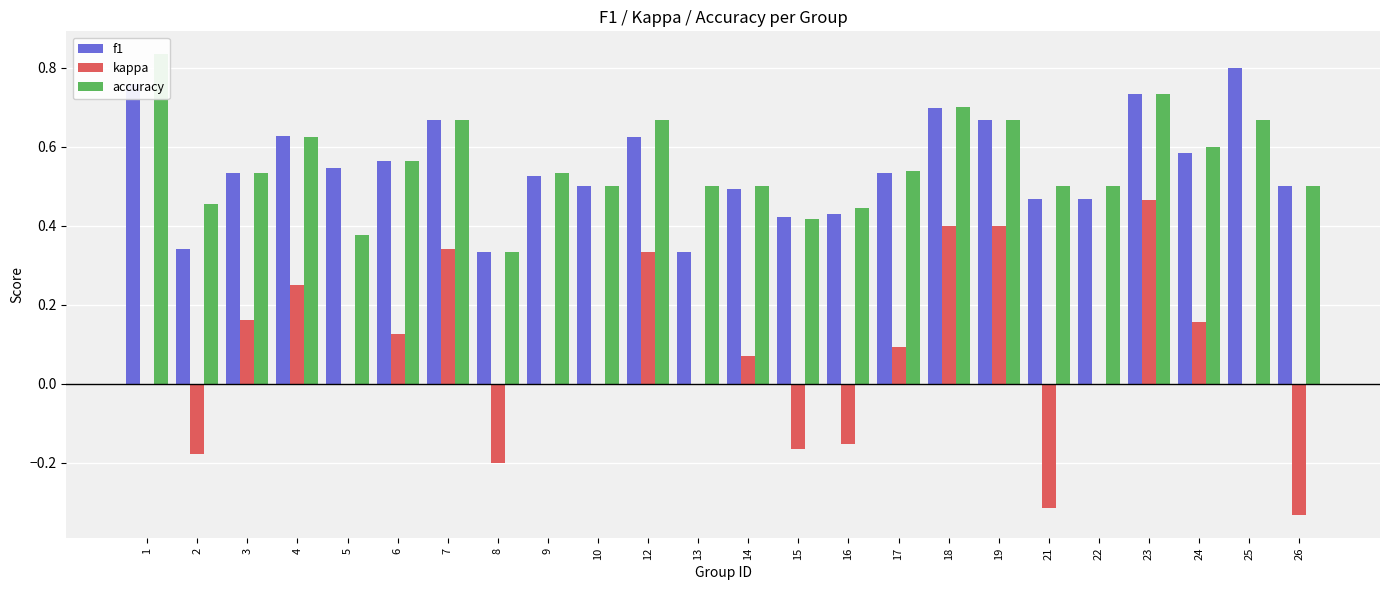

Reading right to left, list all the values displayed in this chart.

f1: 26=0.5	25=0.8	24=0.6	23=0.7	22=0.5	21=0.5	19=0.7	18=0.7	17=0.5	16=0.4	15=0.4	14=0.5	13=0.3	12=0.6	10=0.5	9=0.5	8=0.3	7=0.7	6=0.6	5=0.5	4=0.6	3=0.5	2=0.3	1=0.8
kappa: 26=-0.3	25=0.0	24=0.2	23=0.5	22=0.0	21=-0.3	19=0.4	18=0.4	17=0.1	16=-0.2	15=-0.2	14=0.1	13=0.0	12=0.3	10=0.0	9=0.0	8=-0.2	7=0.3	6=0.1	5=0.0	4=0.2	3=0.2	2=-0.2	1=0.0
accuracy: 26=0.5	25=0.7	24=0.6	23=0.7	22=0.5	21=0.5	19=0.7	18=0.7	17=0.5	16=0.4	15=0.4	14=0.5	13=0.5	12=0.7	10=0.5	9=0.5	8=0.3	7=0.7	6=0.6	5=0.4	4=0.6	3=0.5	2=0.5	1=0.8